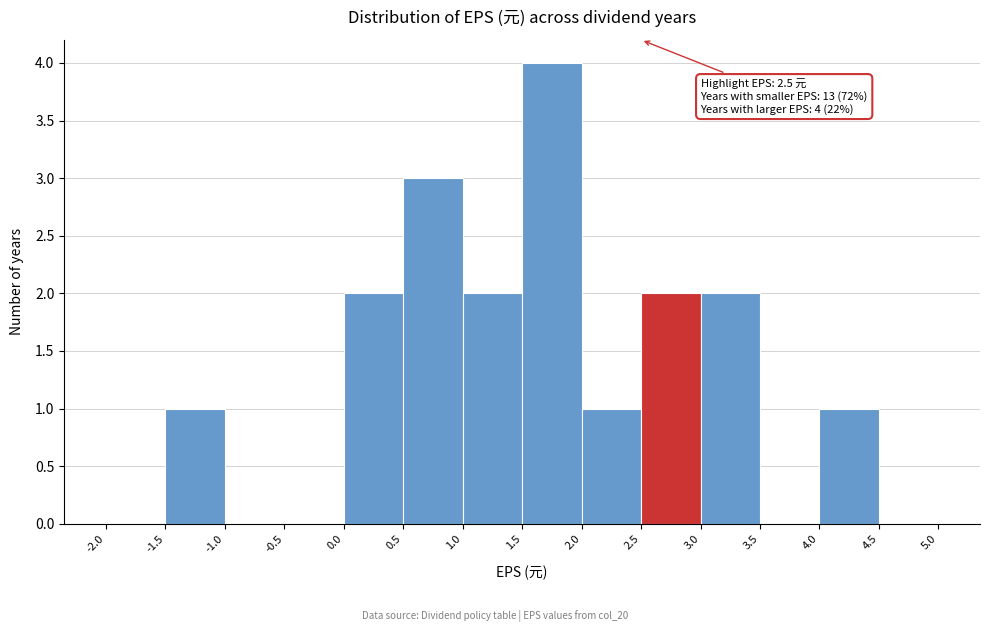

Over which range of the x-axis is the bar tallest?

1.5 to 2.0